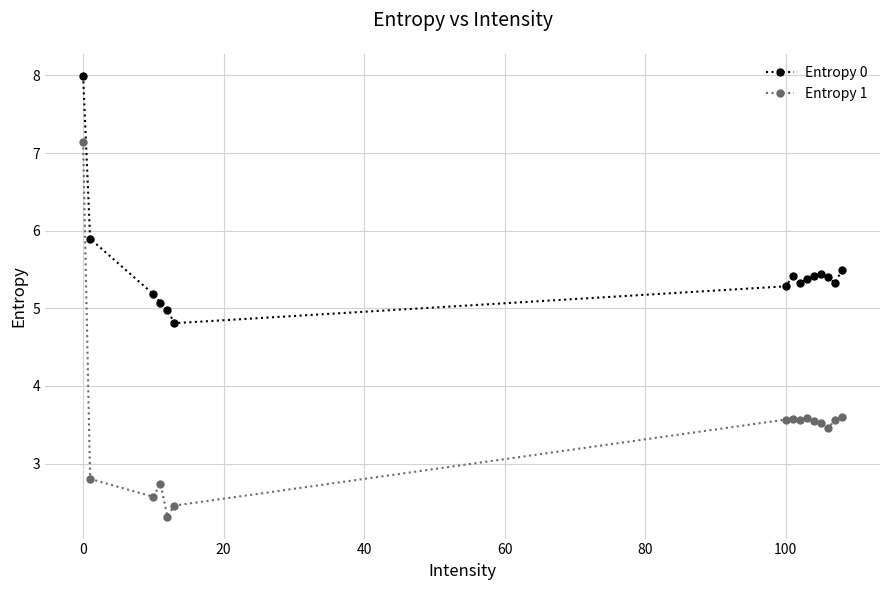

Rank the series by their average value, from highest to lowest.

Entropy 0, Entropy 1